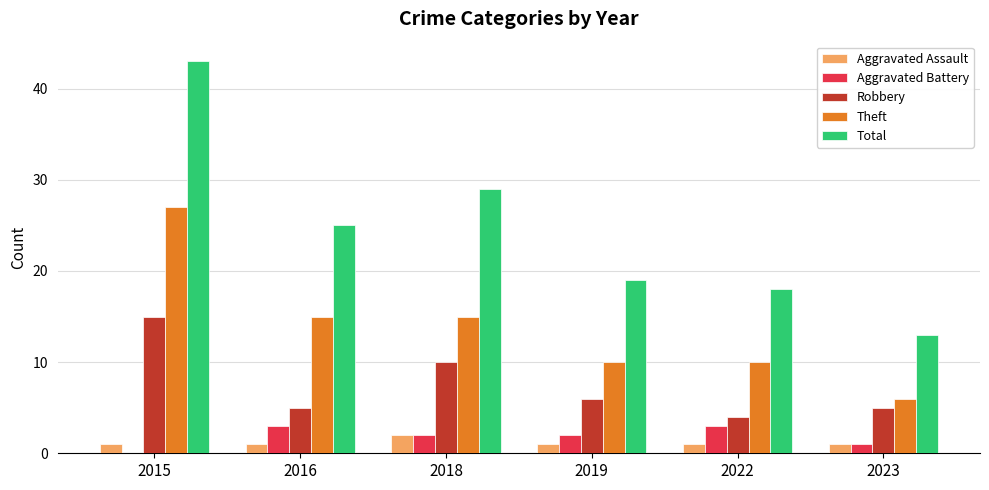

What is the sum of all Aggravated Battery values?

11